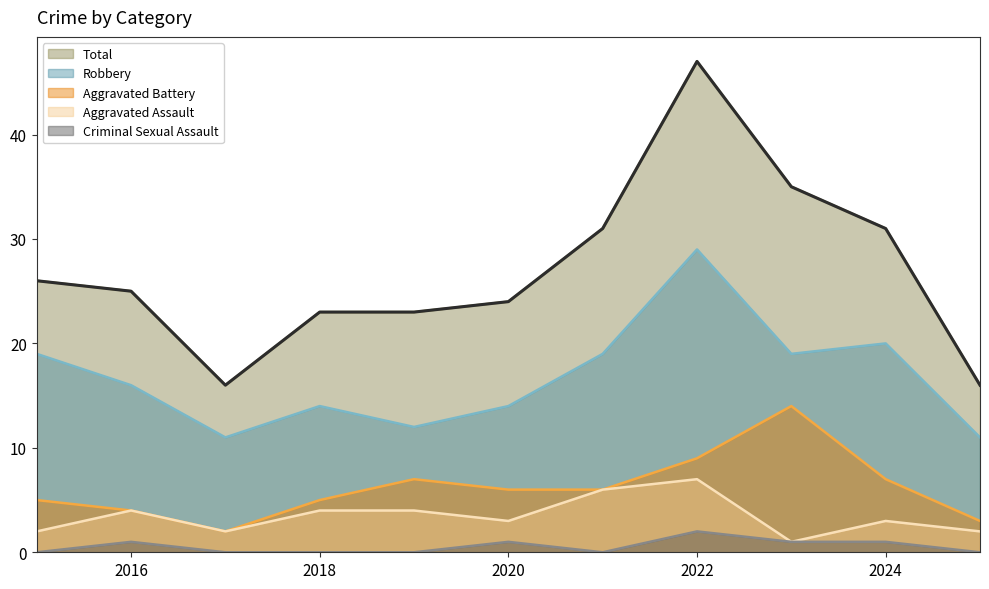

What is the difference between the Robbery values at 2019 and 2017?

1